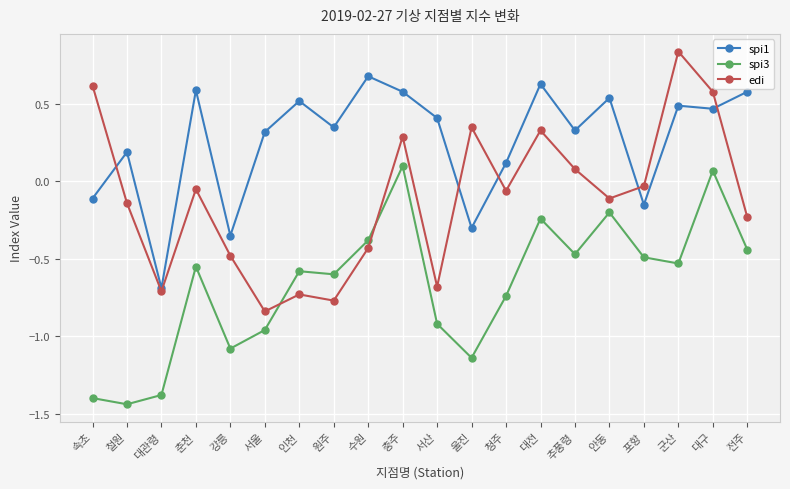

True or false: spi1 and edi intersect in this chart.

True